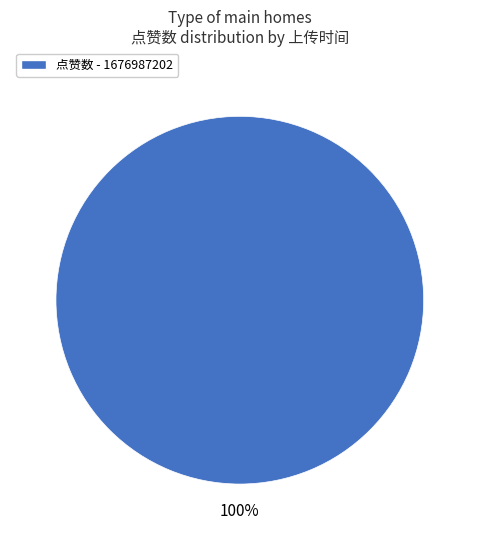

Is there any slice that represents more than half of the pie?

Yes